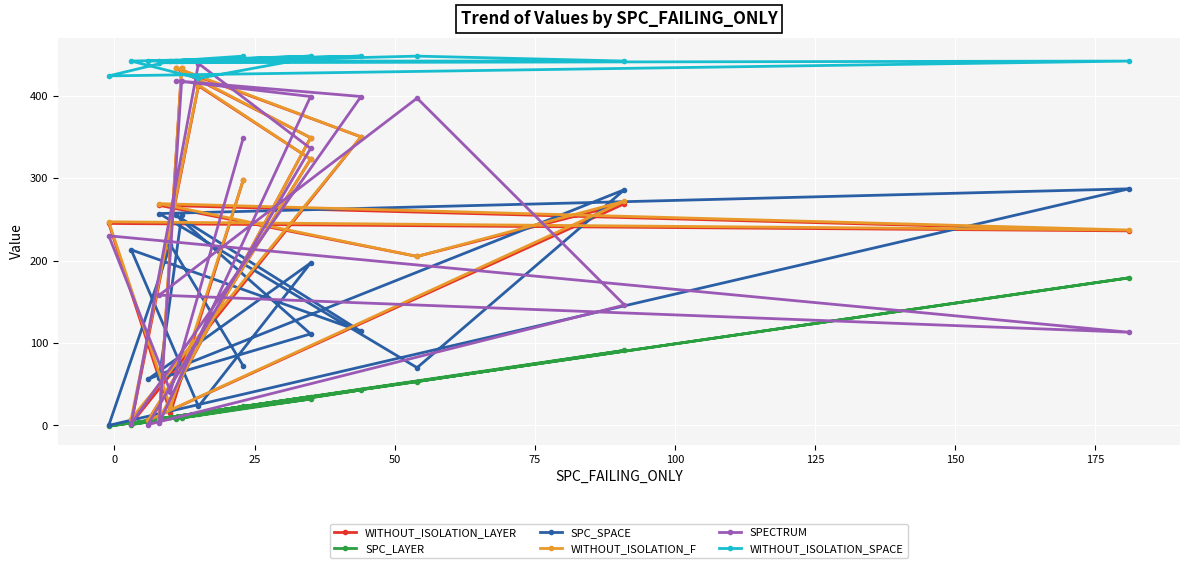

How many values in SPC_LAYER are below zero?

1